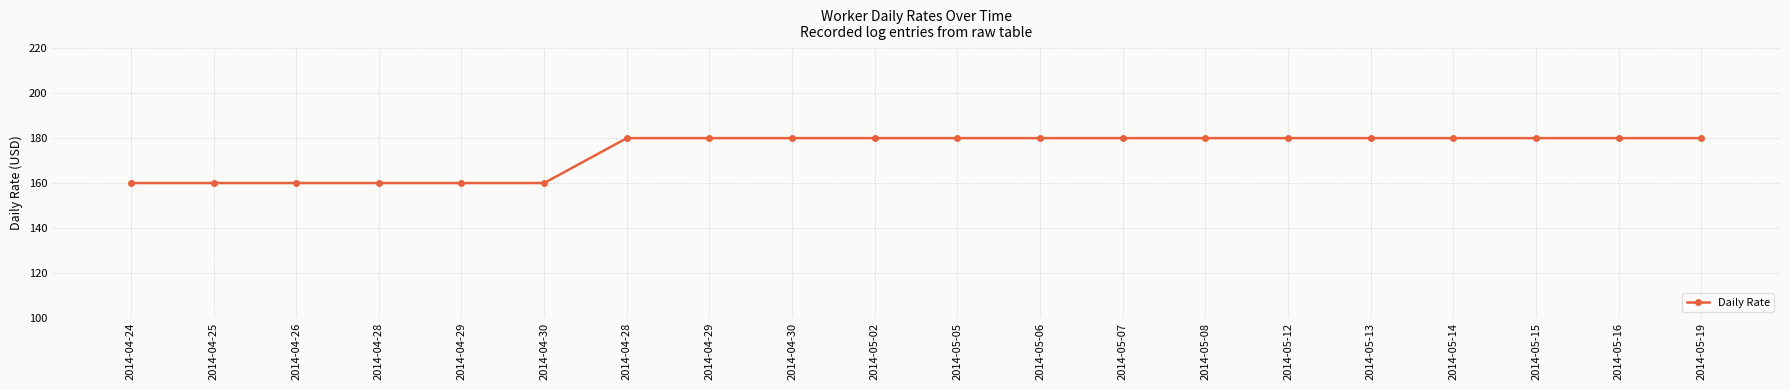

How many lines are shown in the chart?

1